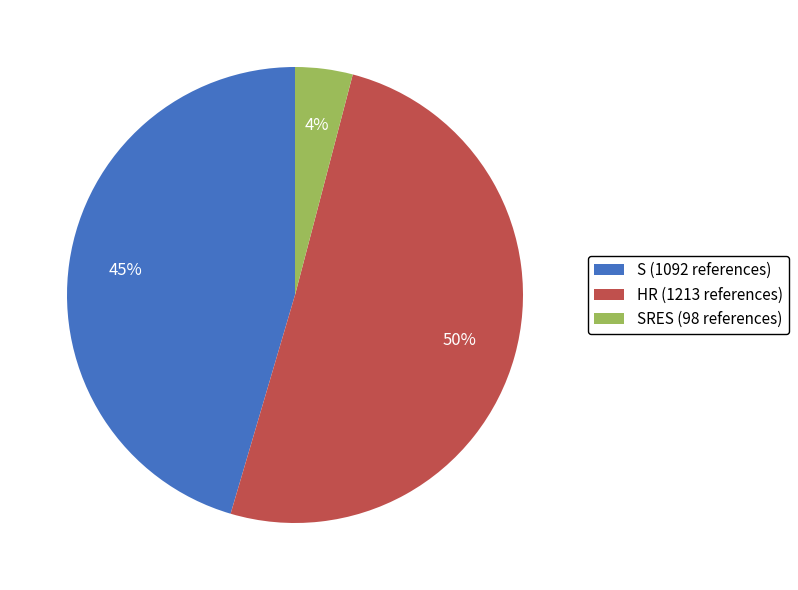

Which slice is the largest?

HR (1213 references)